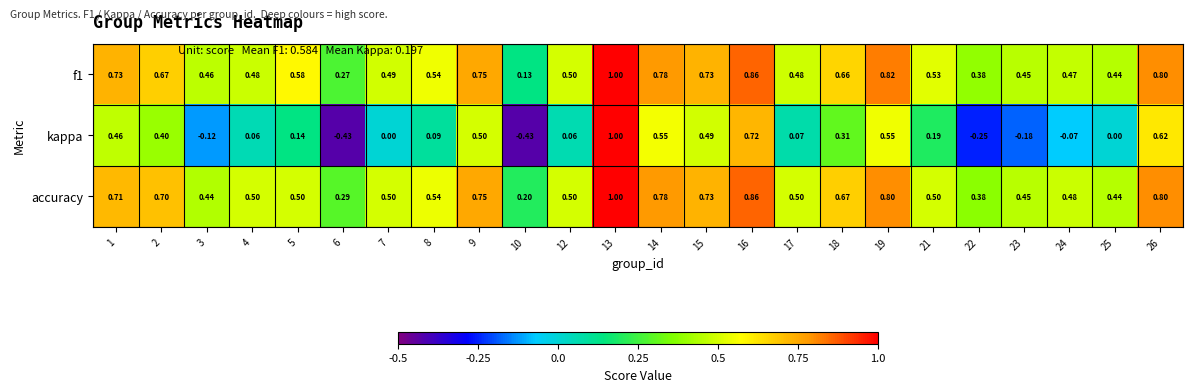

Which series has the largest range (max minus min)?

kappa